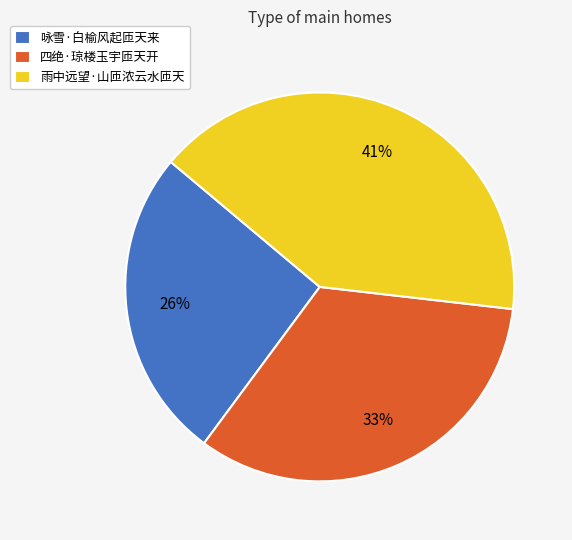

Between 咏雪·白榆风起匝天来 and 雨中远望·山匝浓云水匝天, which is larger?

雨中远望·山匝浓云水匝天